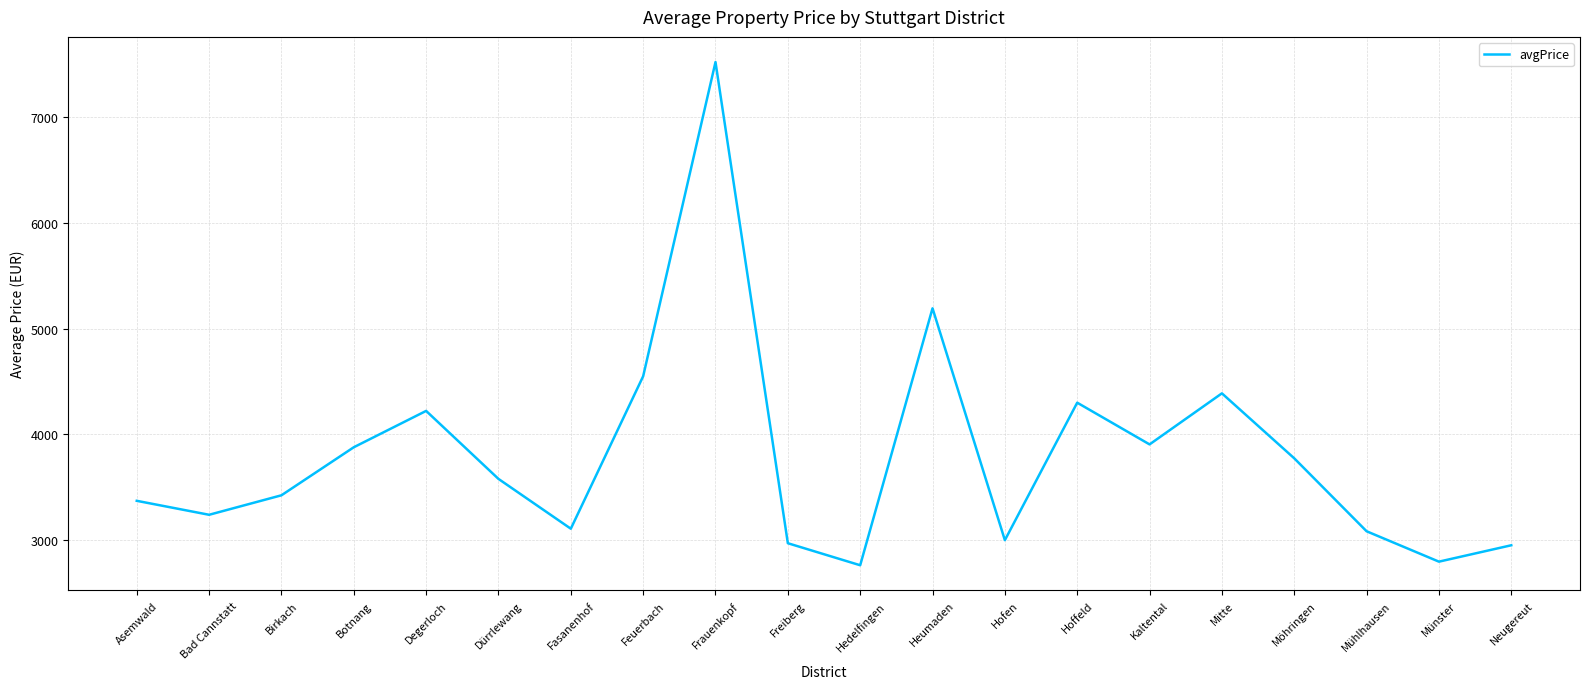

At which category does the chart reach its peak across all series?

Frauenkopf